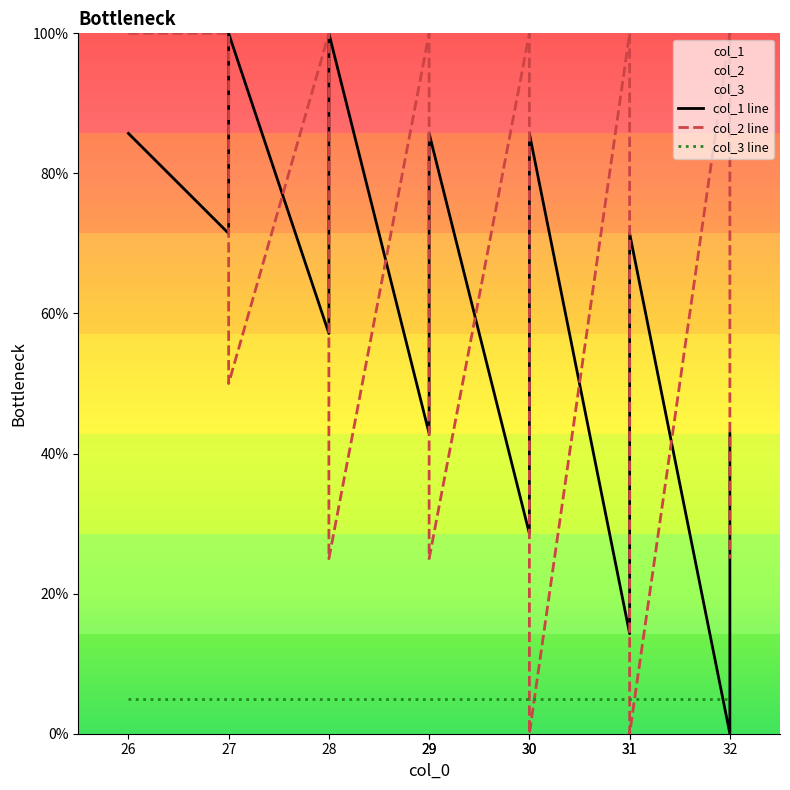

Does the chart have visible grid lines?

No